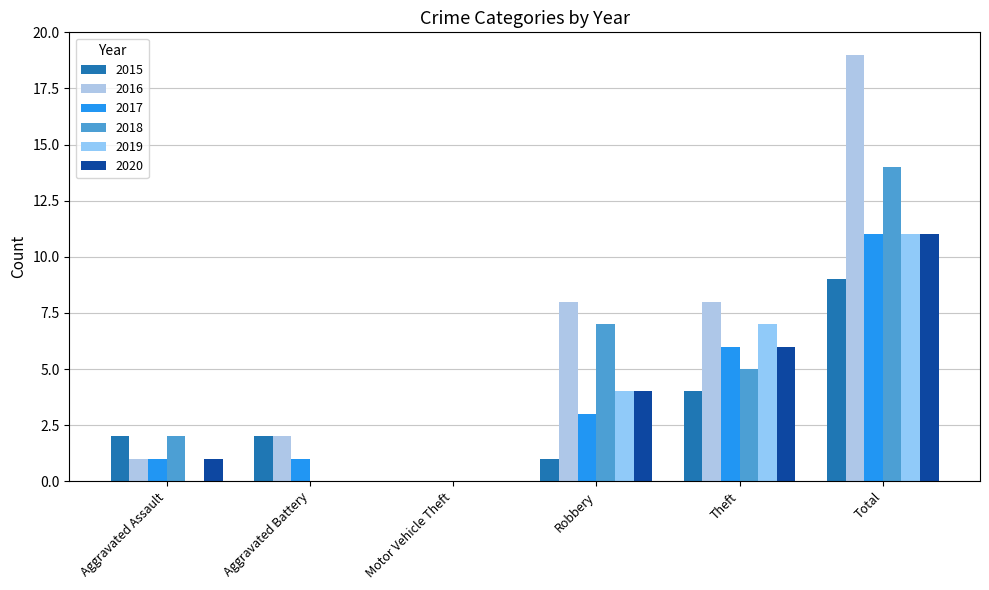

What is the sum of the 2020 values at Theft and Aggravated Battery?

6